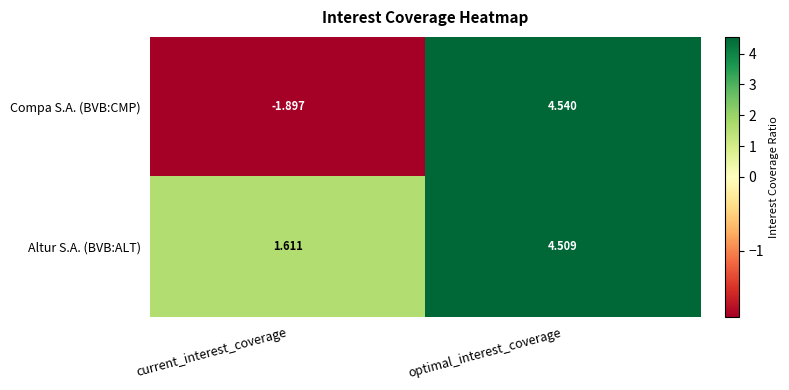

List the series in order of their overall mean, highest first.

Altur S.A. (BVB:ALT), Compa S.A. (BVB:CMP)